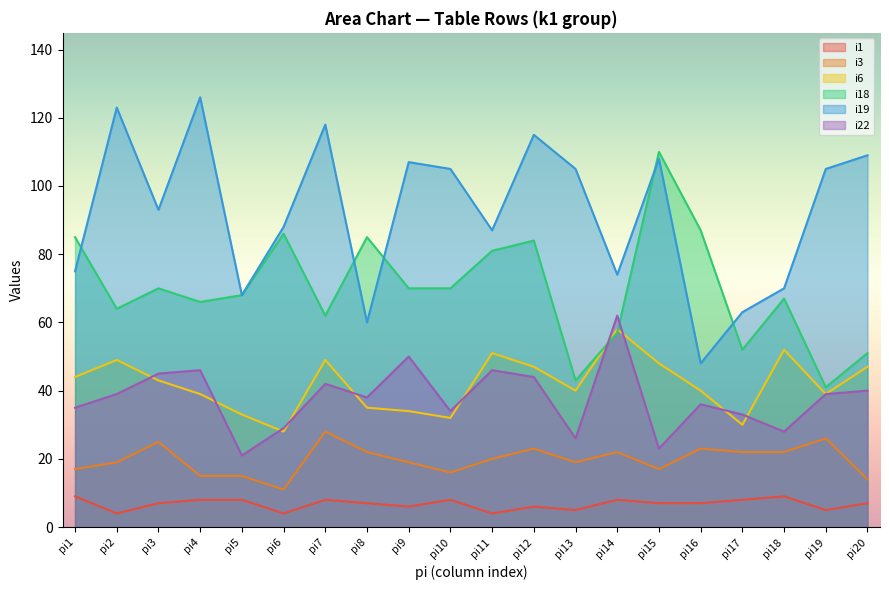

Rank the series at pi18 from highest to lowest value.

i19, i18, i6, i22, i3, i1